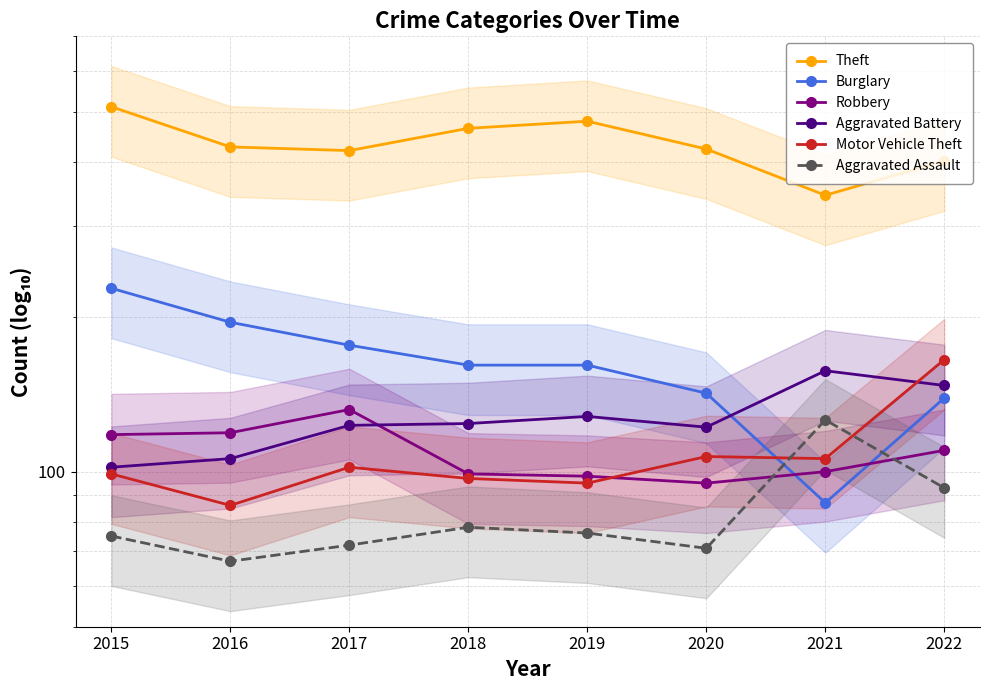

True or false: Aggravated Battery has a value of 215 at 2017.

False